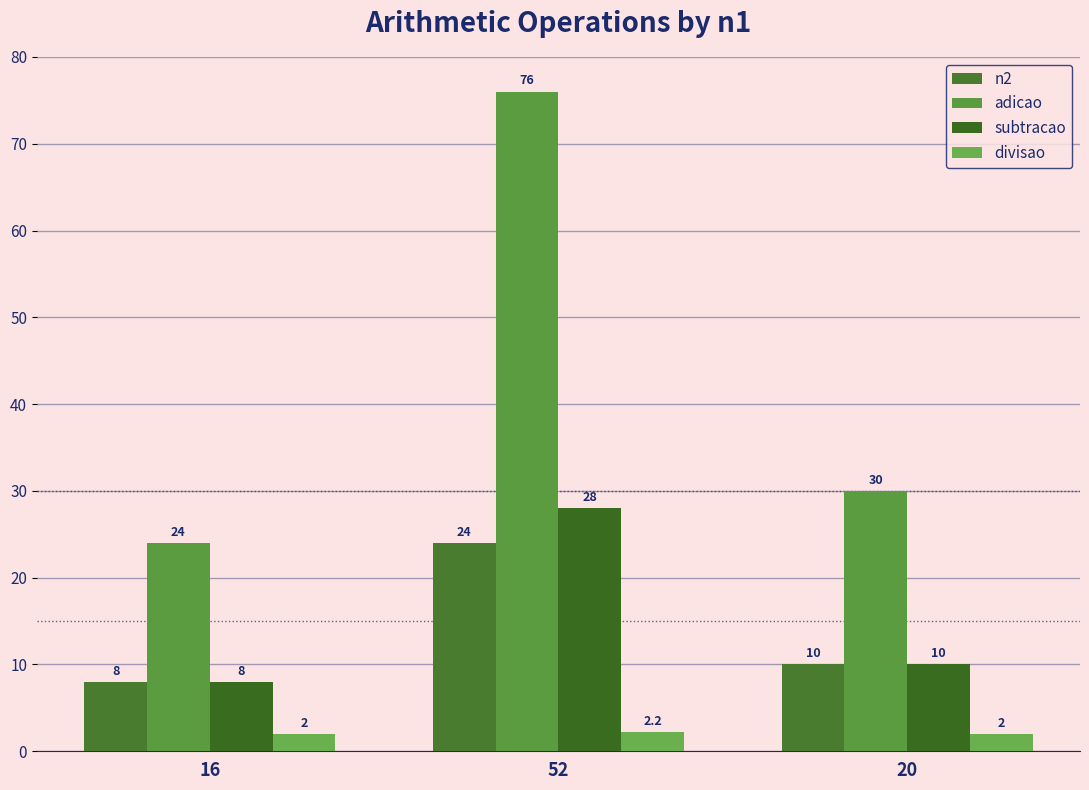

What is the sum of the n2 values at 16 and 52?

32.0